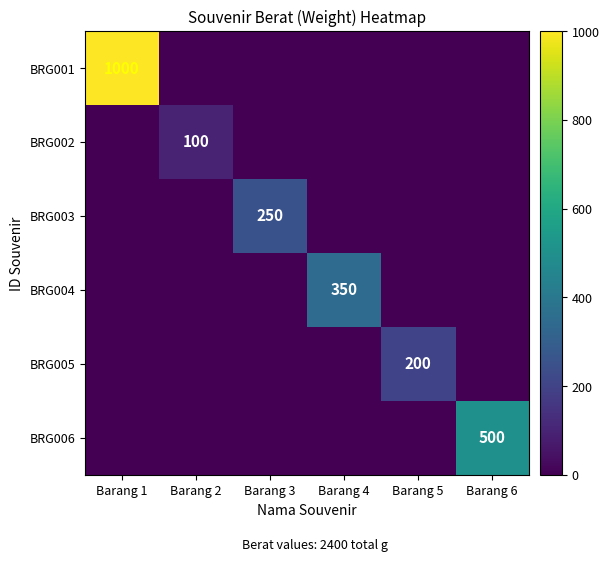

Reading left to right, what are all the values shown in this chart?

row_0: Barang 1=1000	Barang 2=0	Barang 3=0	Barang 4=0	Barang 5=0	Barang 6=0
row_1: Barang 1=0	Barang 2=100	Barang 3=0	Barang 4=0	Barang 5=0	Barang 6=0
row_2: Barang 1=0	Barang 2=0	Barang 3=250	Barang 4=0	Barang 5=0	Barang 6=0
row_3: Barang 1=0	Barang 2=0	Barang 3=0	Barang 4=350	Barang 5=0	Barang 6=0
row_4: Barang 1=0	Barang 2=0	Barang 3=0	Barang 4=0	Barang 5=200	Barang 6=0
row_5: Barang 1=0	Barang 2=0	Barang 3=0	Barang 4=0	Barang 5=0	Barang 6=500